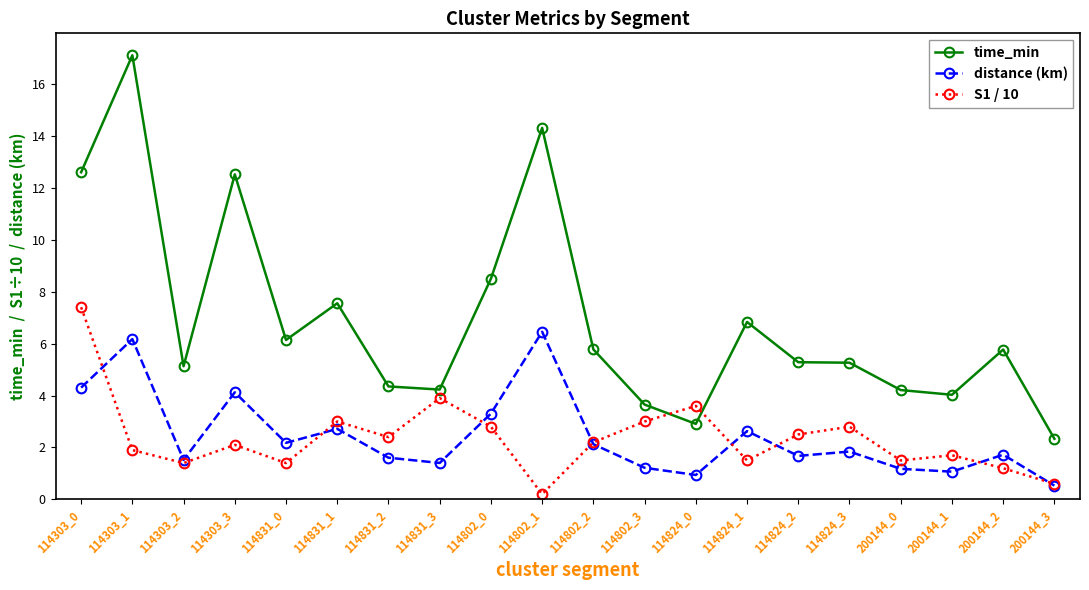

True or false: distance (km) and time_min intersect in this chart.

False